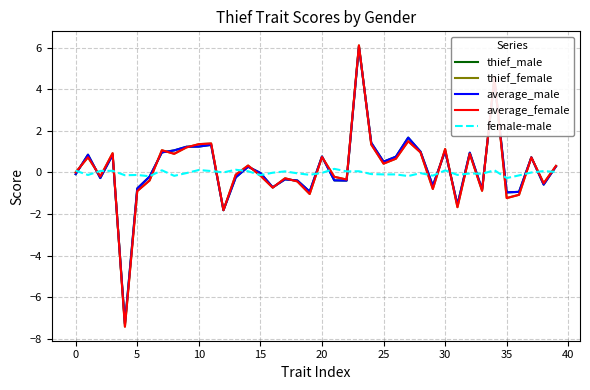

What is the maximum value shown in the chart?

6.1